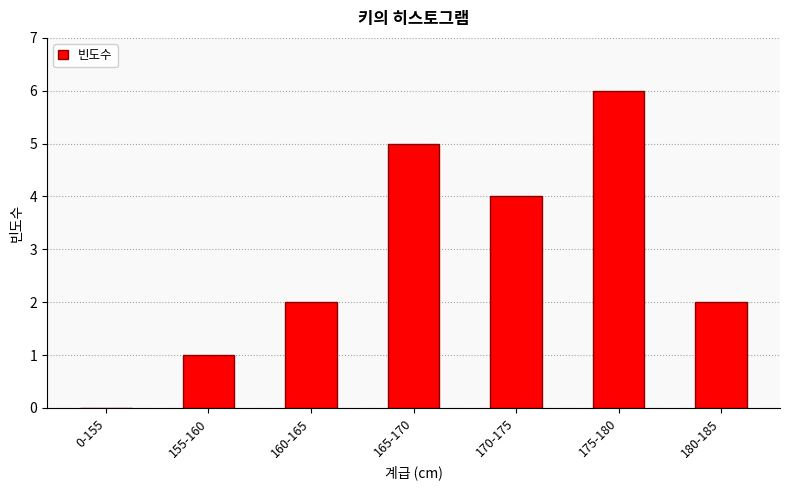

What value does the data have at 165-170?

5